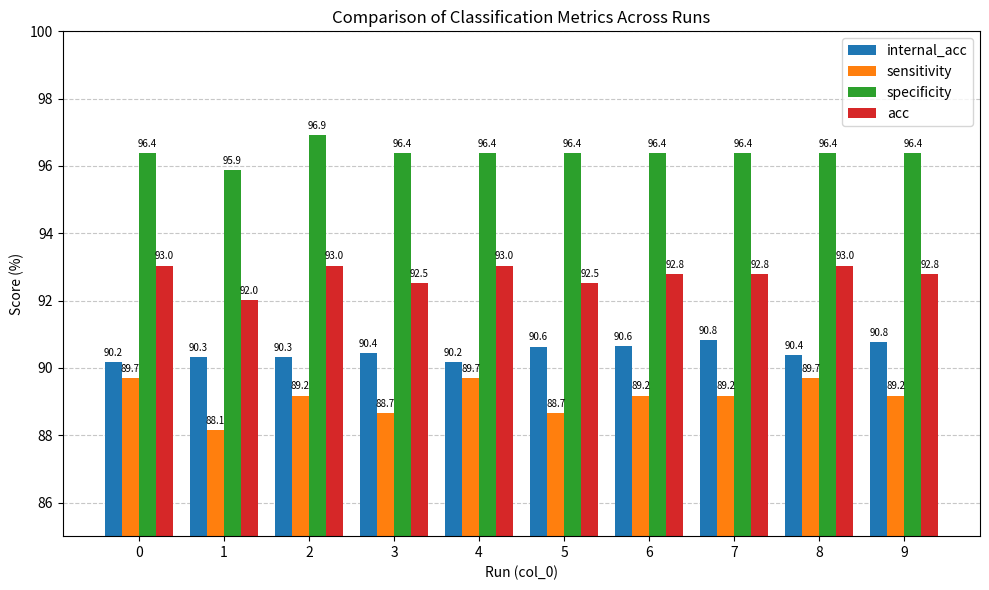

Rank the series by their average value, from lowest to highest.

sensitivity, internal_acc, acc, specificity